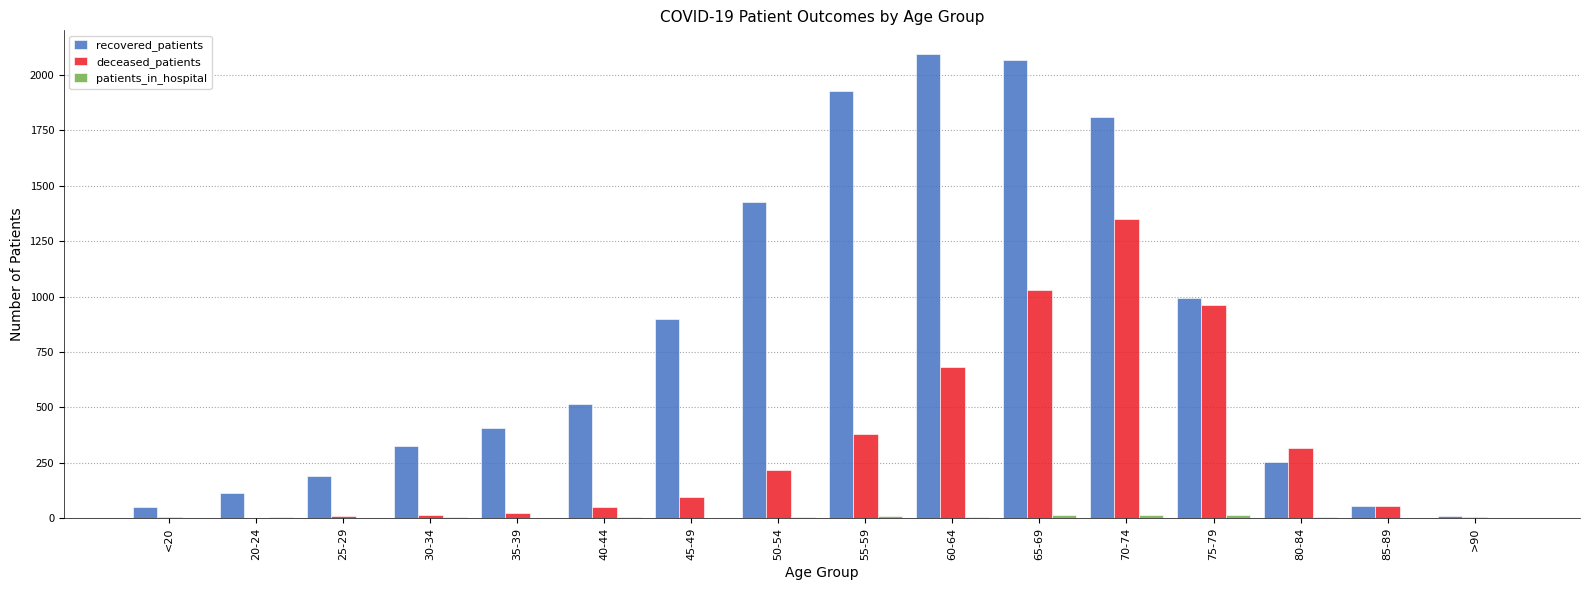

Between 70-74 and >90, which series saw the biggest shift?

recovered_patients